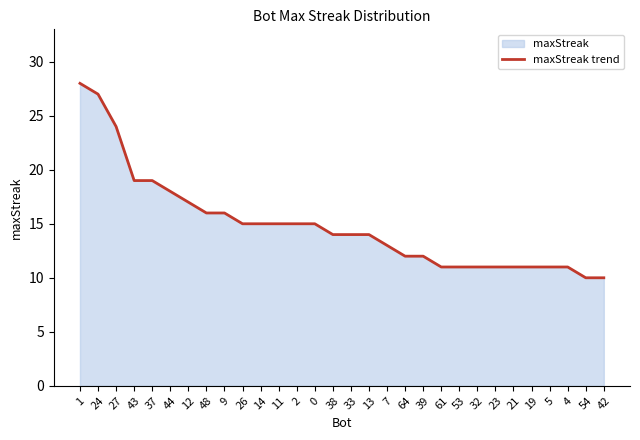

What is the difference between the maximum and second lowest values?

18